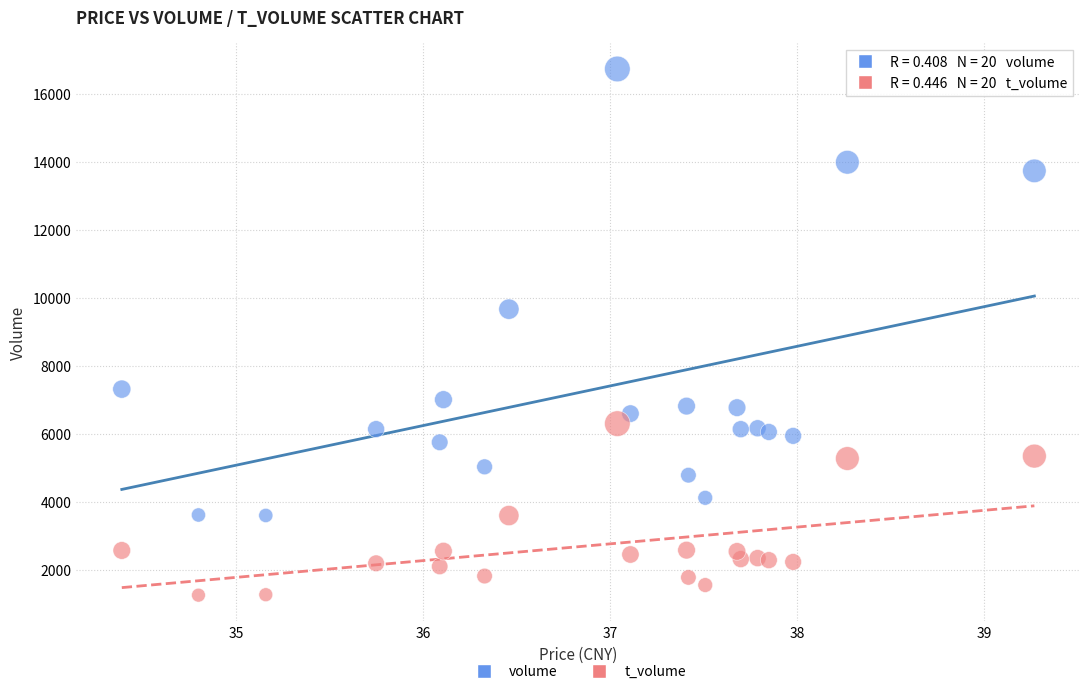

What are all the series names shown in the legend?

volume, t_volume